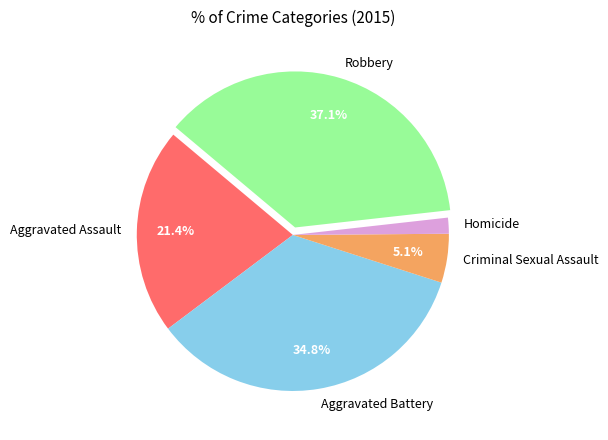

Rank the categories by value from lowest to highest.

Homicide, Criminal Sexual Assault, Aggravated Assault, Aggravated Battery, Robbery